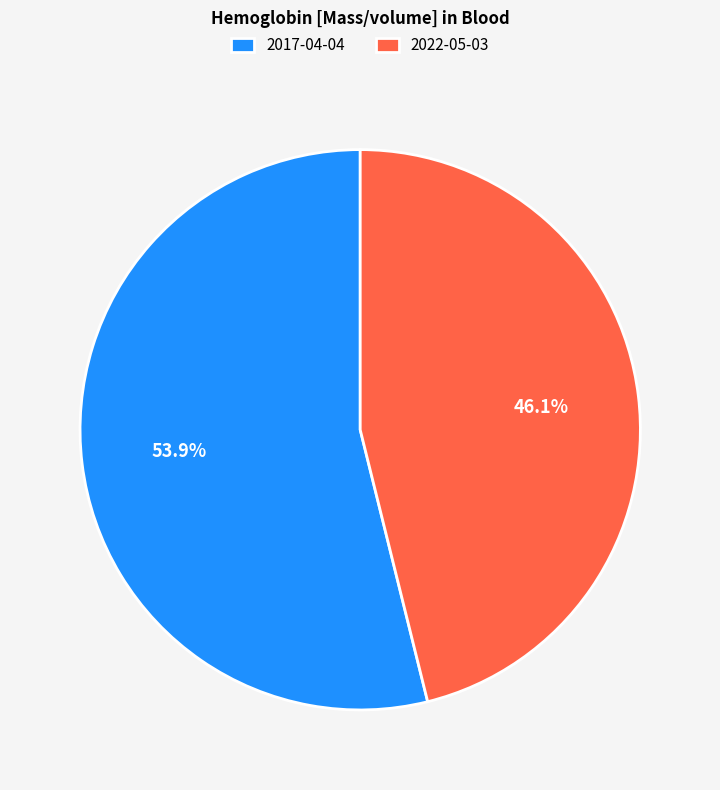

Combined, what portion of the pie is 2017-04-04 and 2022-05-03?

100.0%